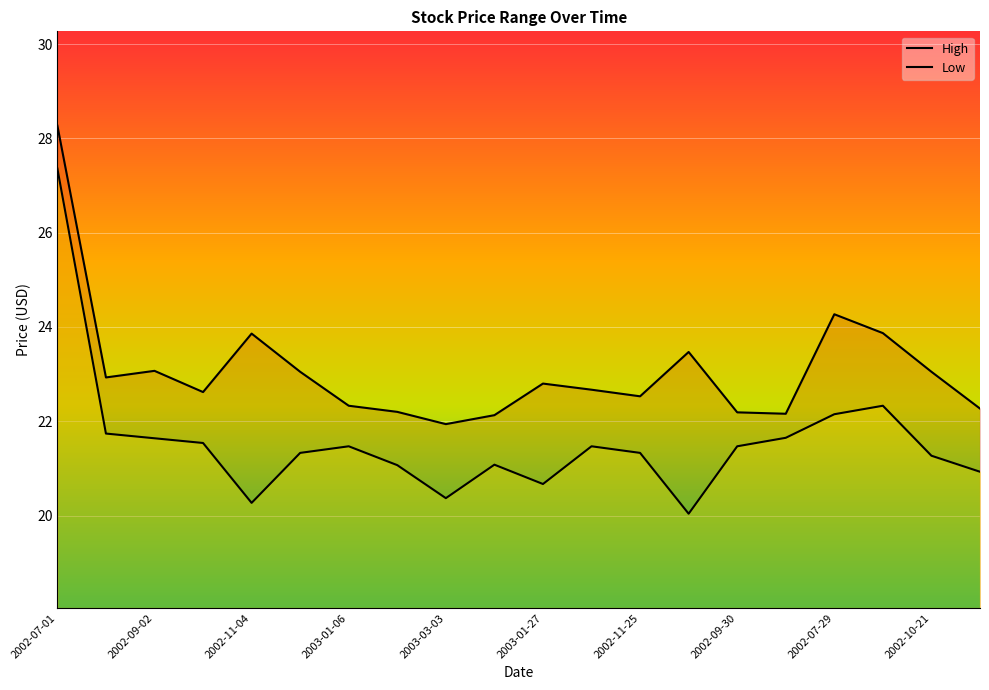

What is the minimum value for High?

21.9